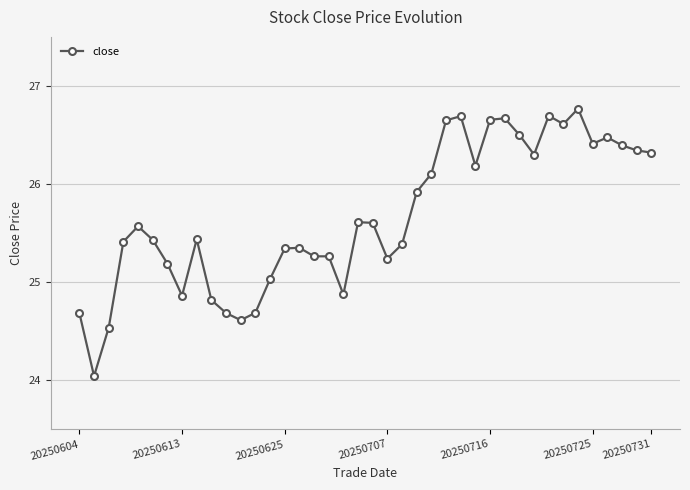

Is this an area chart (filled region under the line)?

No